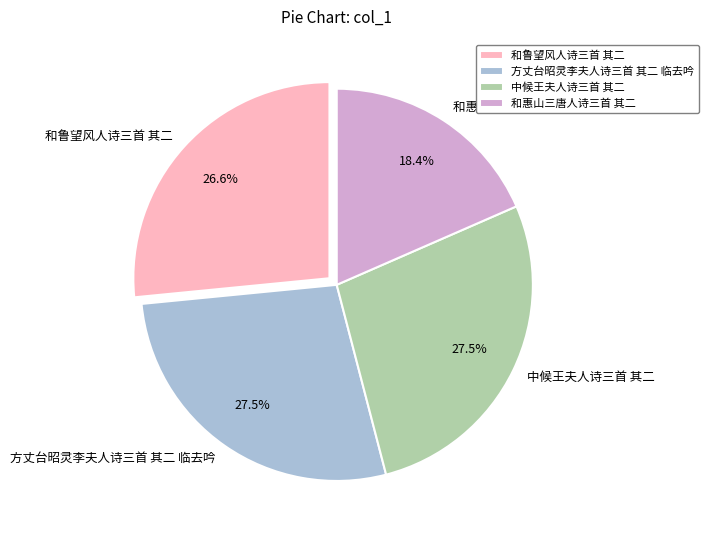

Count the number of slices in the pie.

4